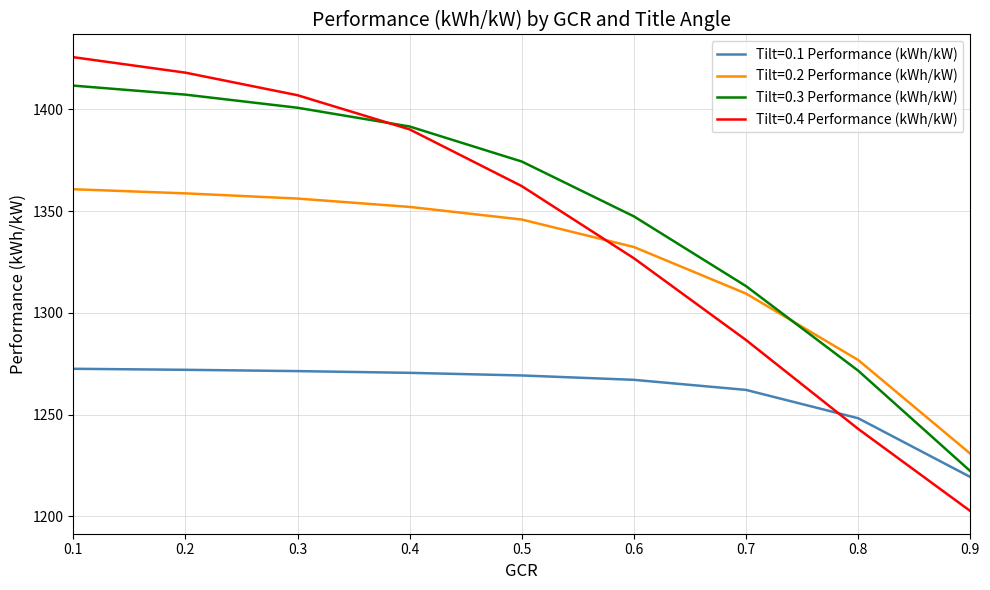

List the labels in order of Tilt=0.4 Performance (kWh/kW) value, smallest first.

0.9, 0.8, 0.7, 0.6, 0.5, 0.4, 0.3, 0.2, 0.1